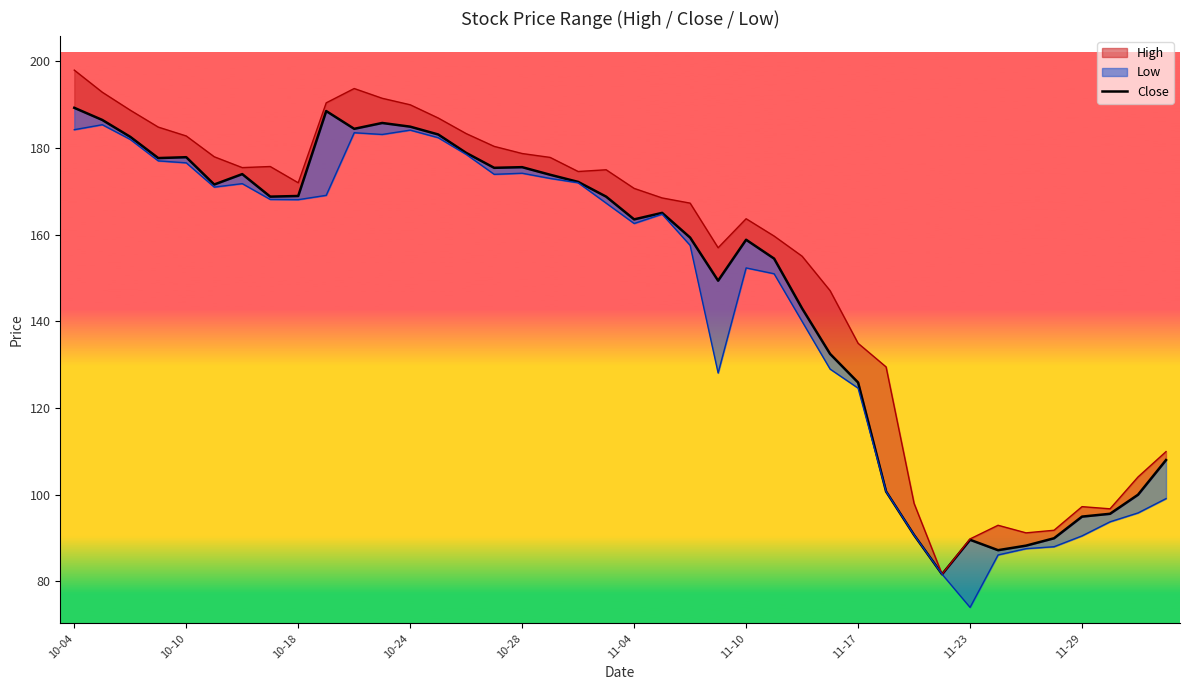

The chart shows a value of 172.2 at 18. True or false?

True